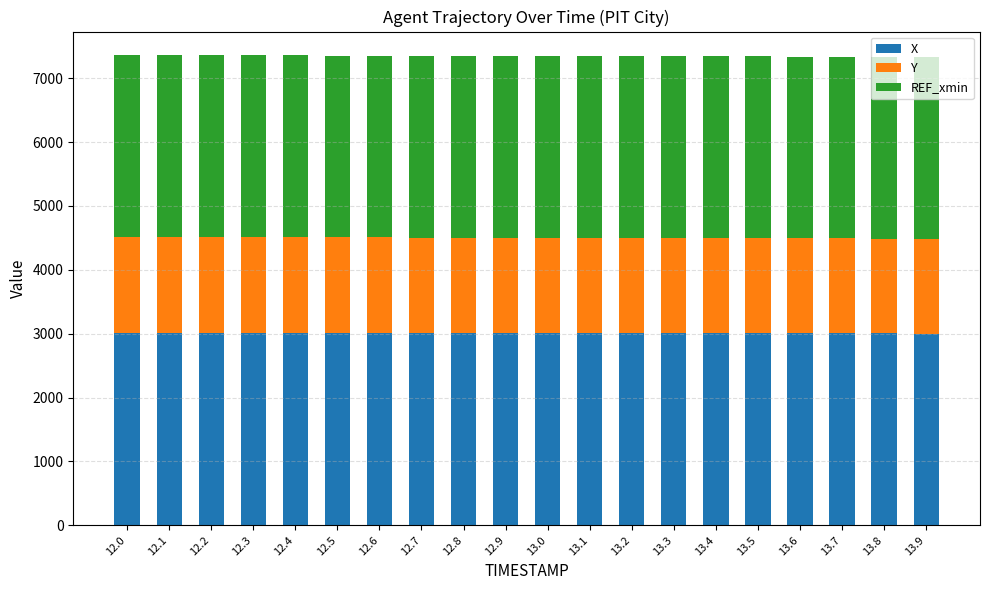

What is the total value across all series at 12.0?

7361.2